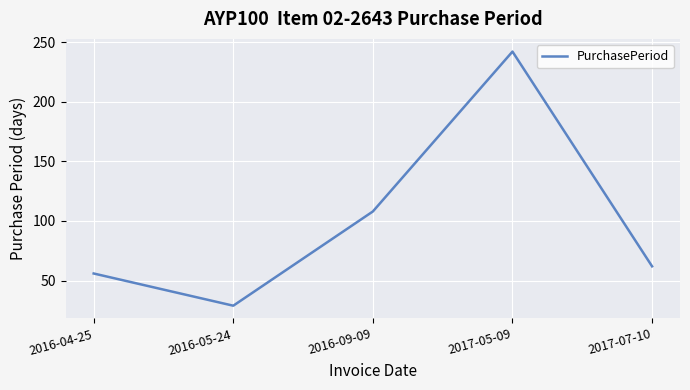

How many interior local valleys (lower than both neighbors) does the data have?

1